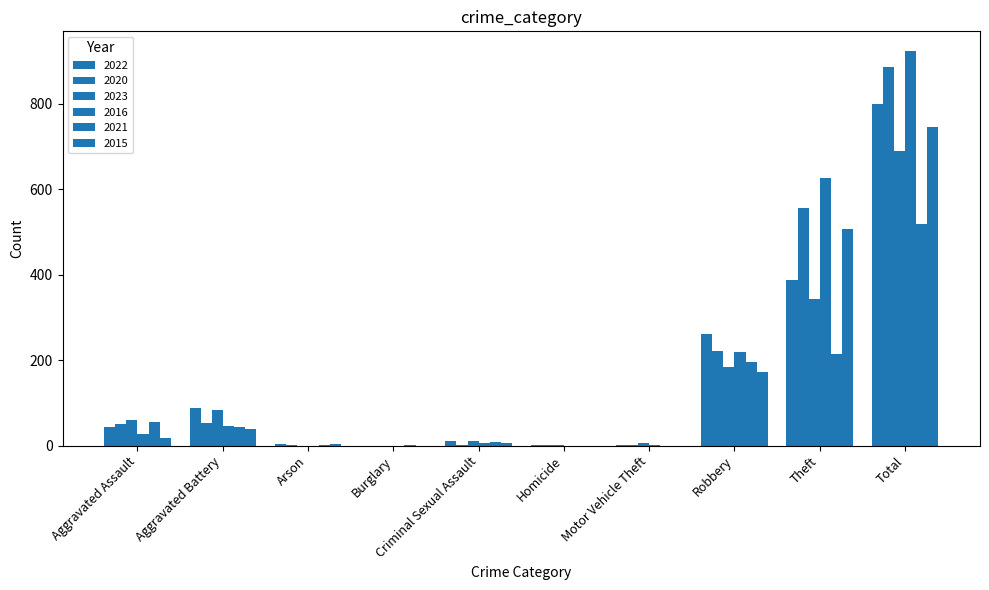

At which label is 2023 closest to 344?

Theft